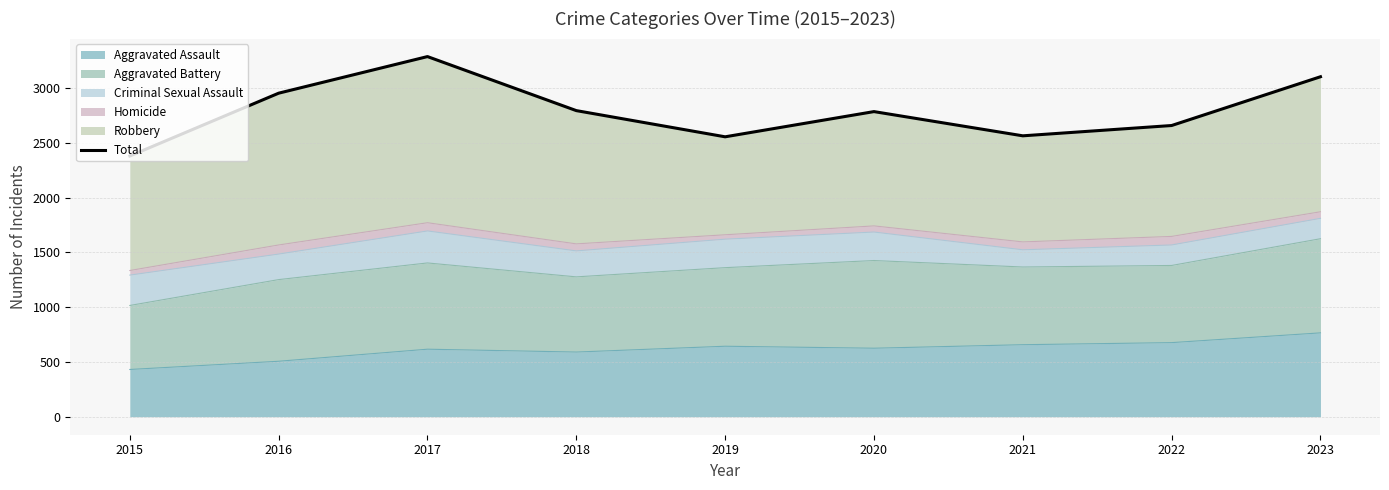

Reading left to right, what are all the values shown in this chart?

2379	2952	3286	2793	2554	2784	2563	2657	3102